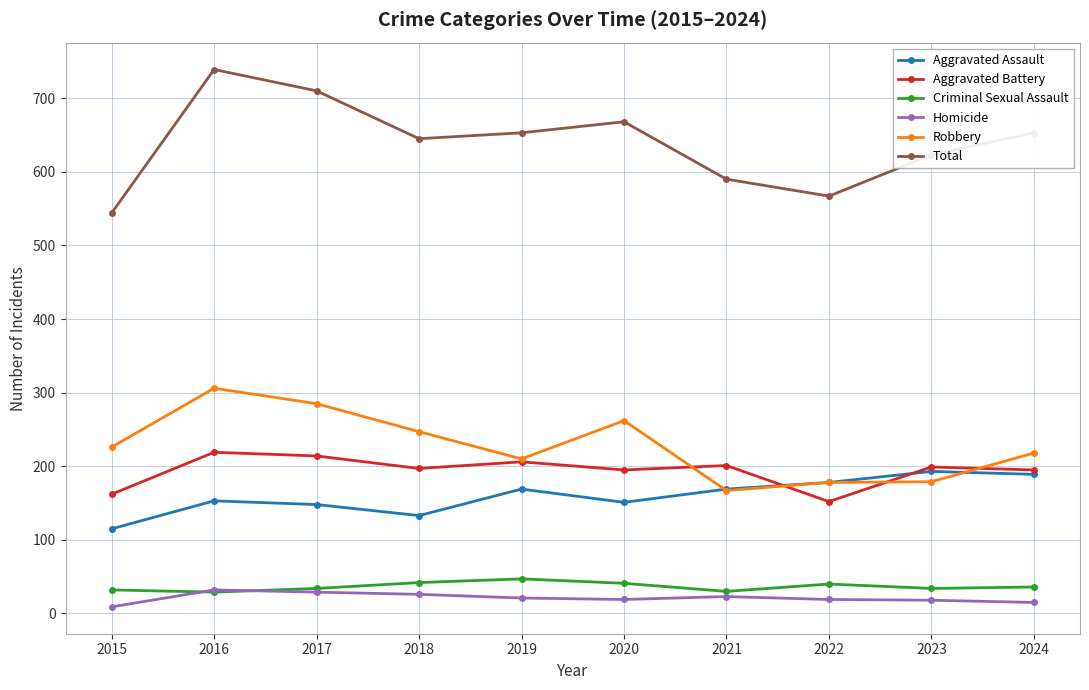

True or false: Aggravated Battery and Criminal Sexual Assault intersect in this chart.

False